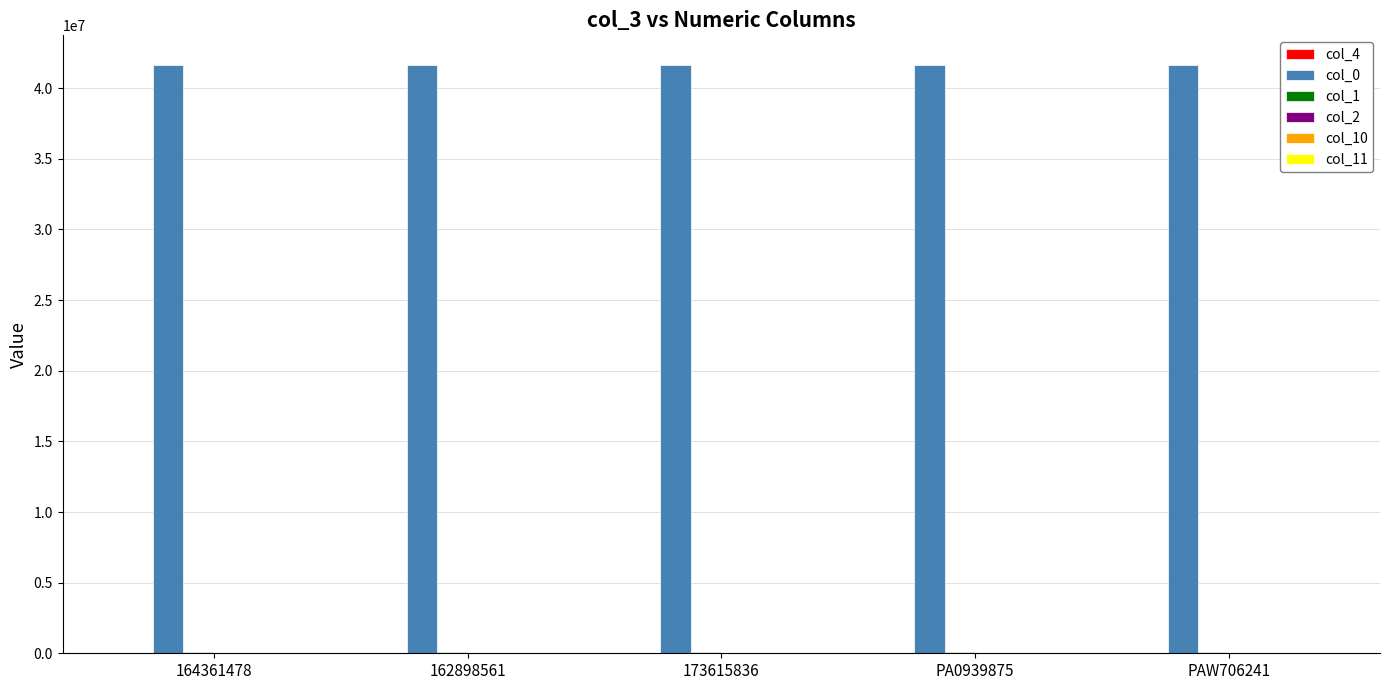

What is the greatest value displayed?

41656895